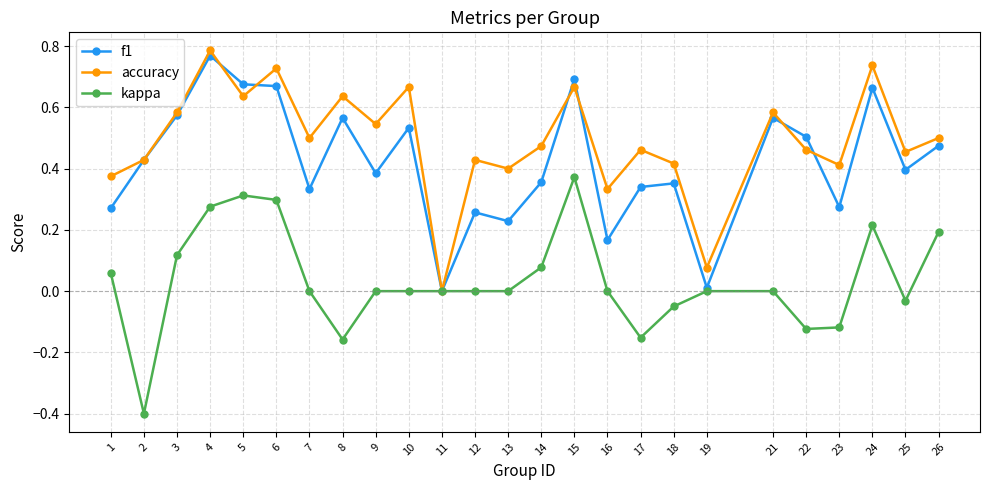

True or false: kappa has a value of 0.0 at 7.

True